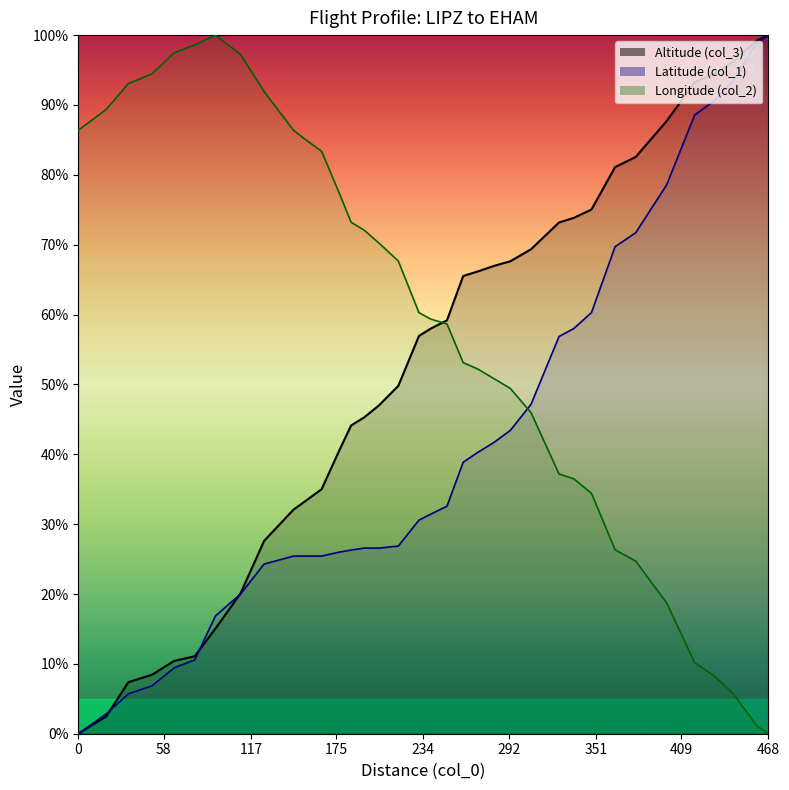

What is the total value across all series at 307?

162.4